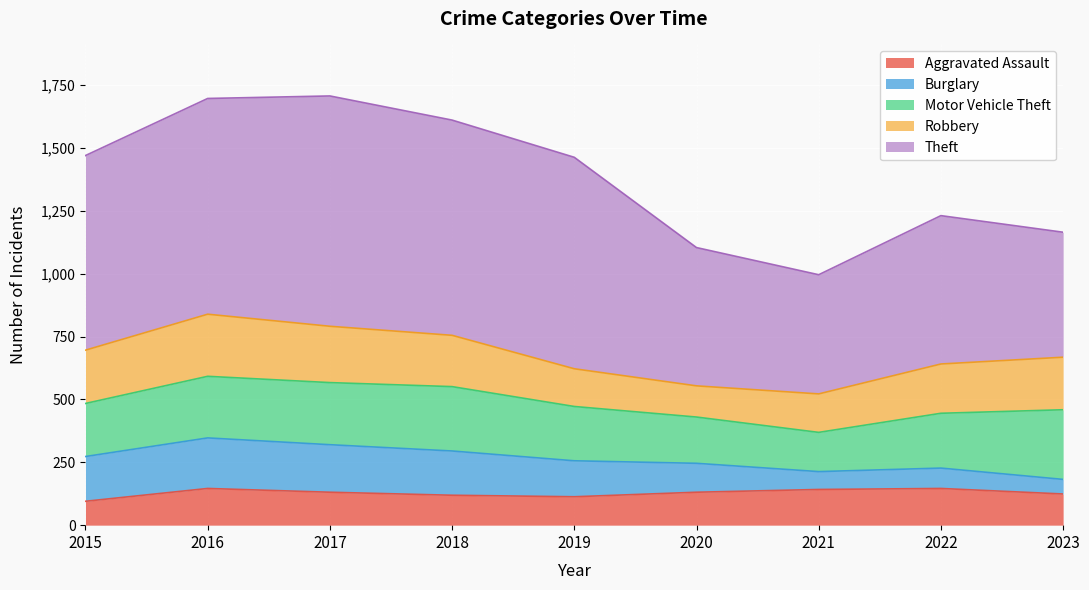

Which series has the largest total across all categories?

Theft